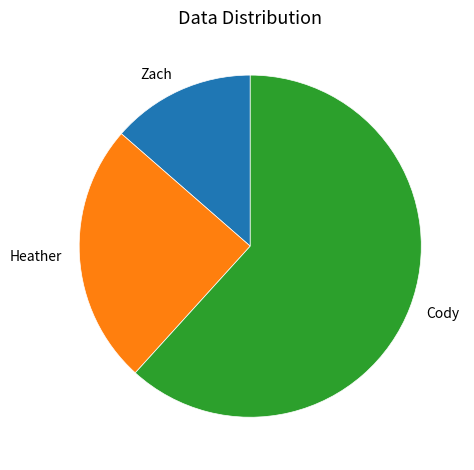

Rank the categories by value from lowest to highest.

Zach, Heather, Cody